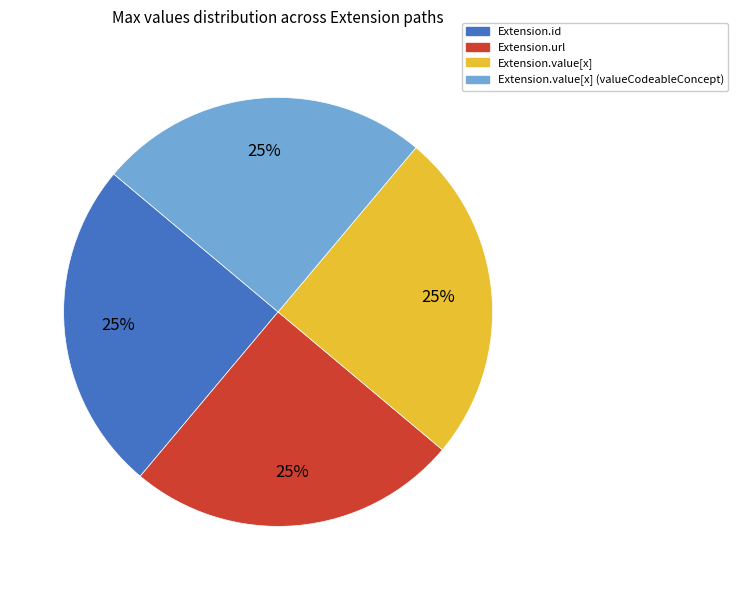

To the nearest percent, what percentage of the pie is Extension.id?

25%